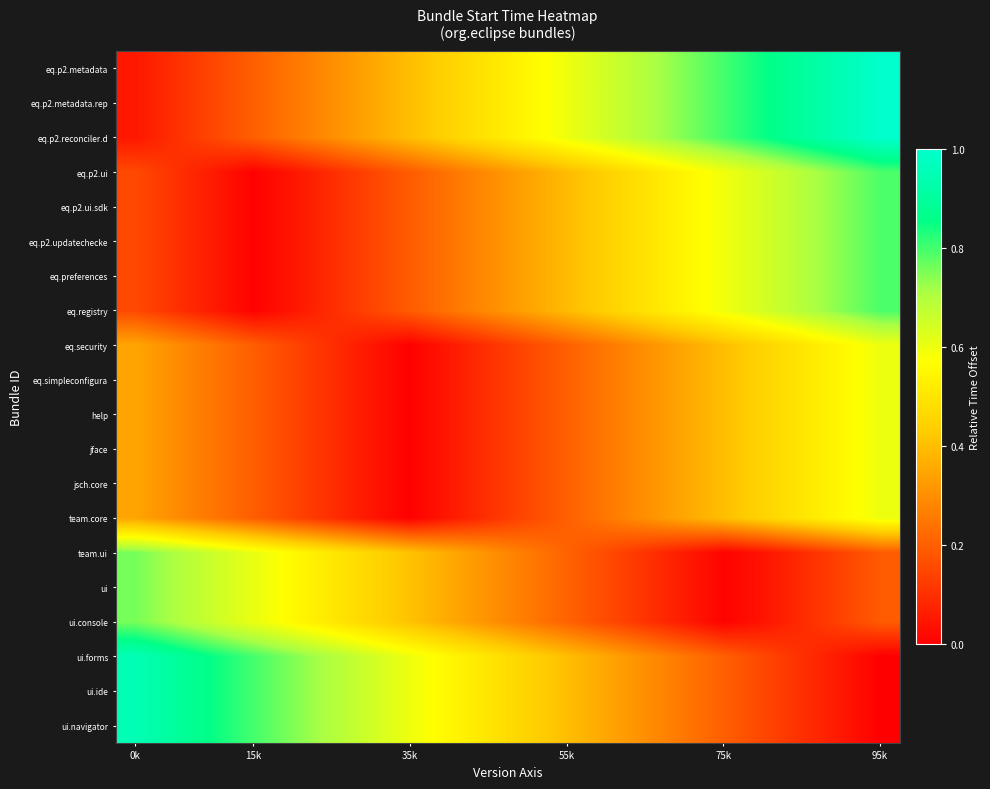

At which category is the sum across all series the highest?

95k